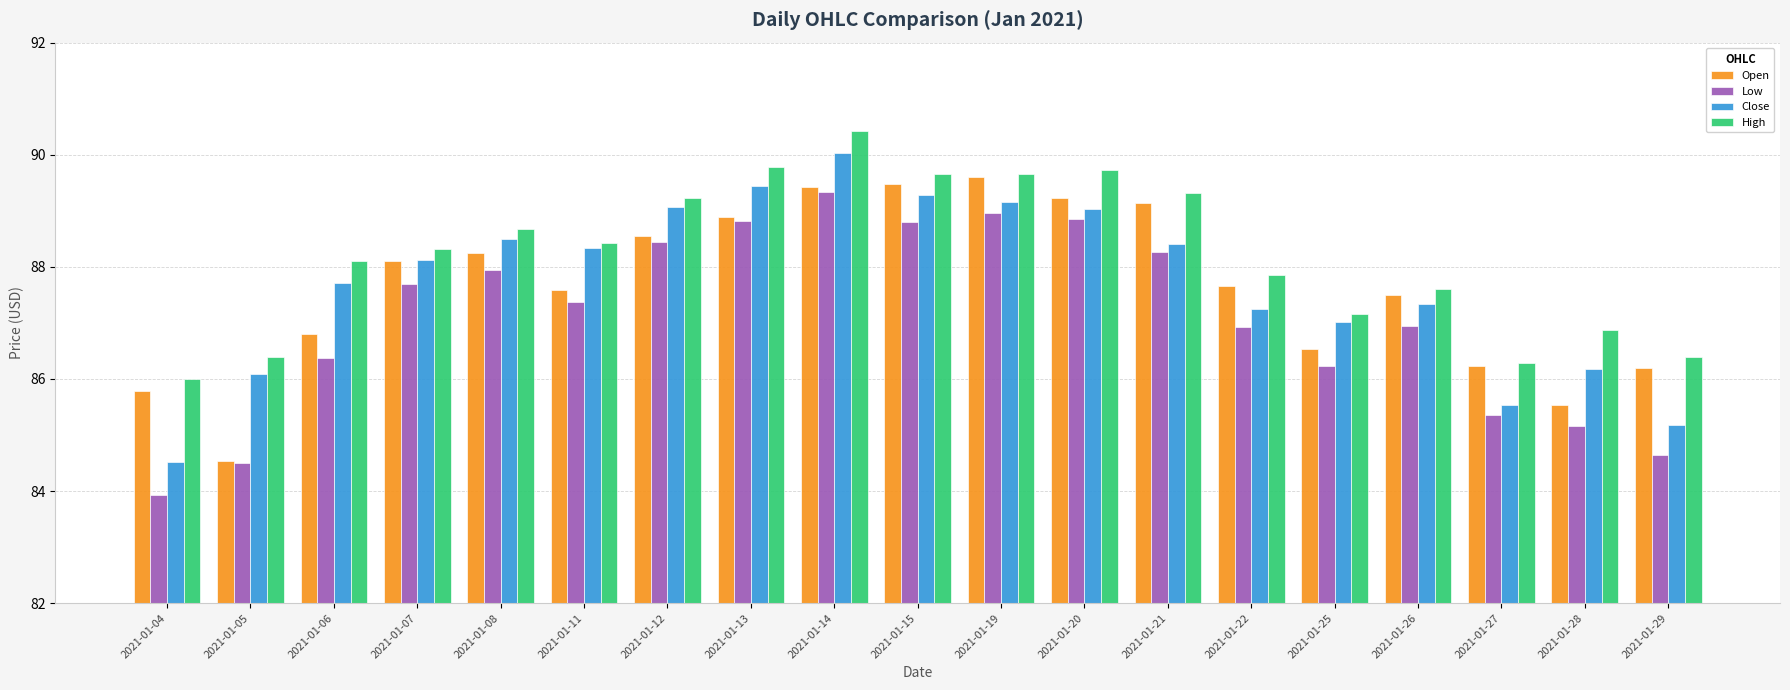

Which series changed the most between 2021-01-12 and 2021-01-14?

High